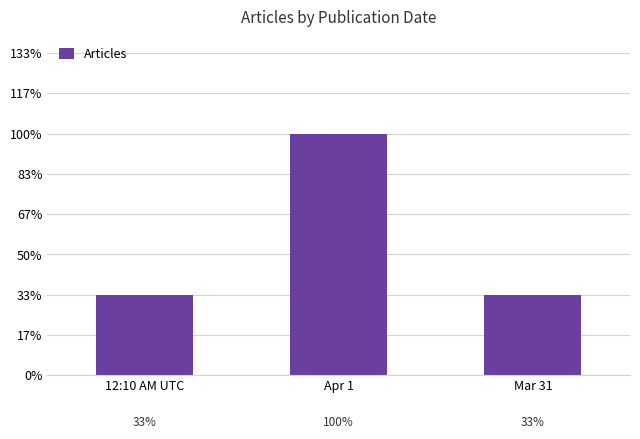

Which category has the highest value across all series?

Apr 1